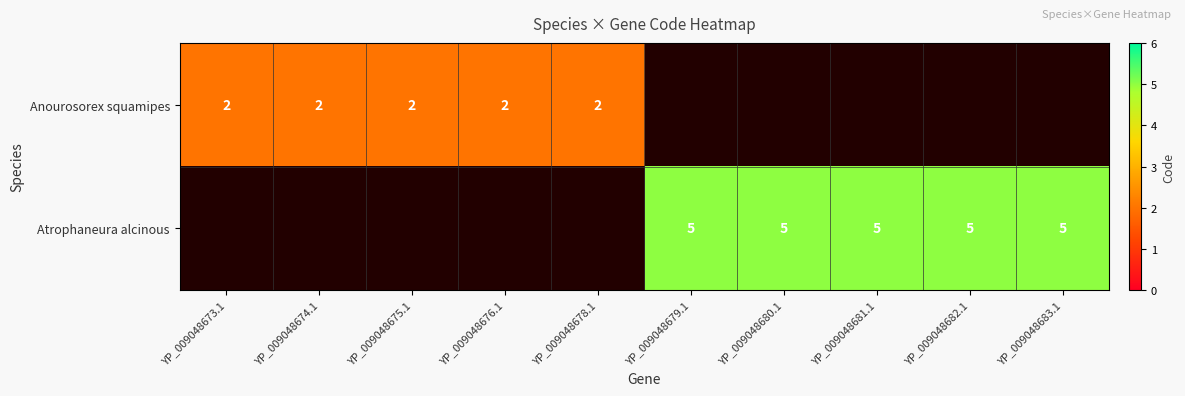

Is it true that Atrophaneura alcinous equals 5 at YP_009048682.1?

True